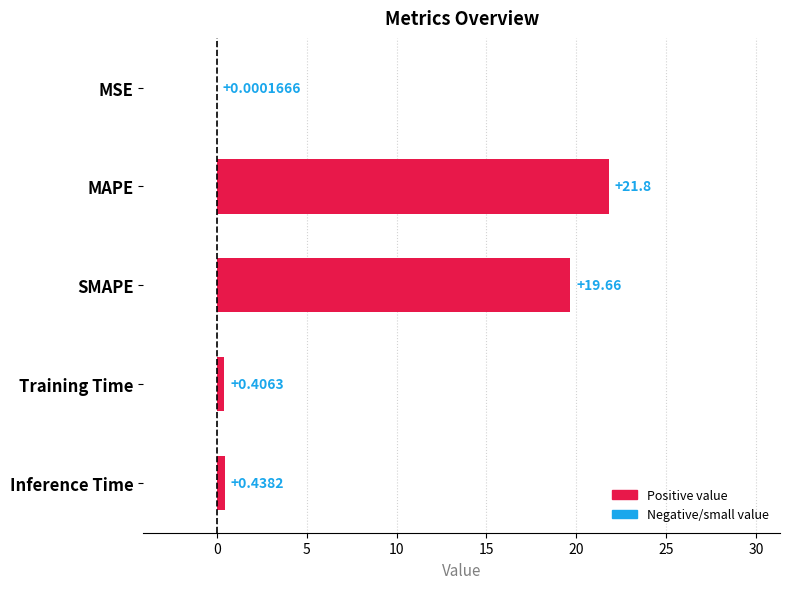

Which has a higher value, Inference Time or MSE?

Inference Time